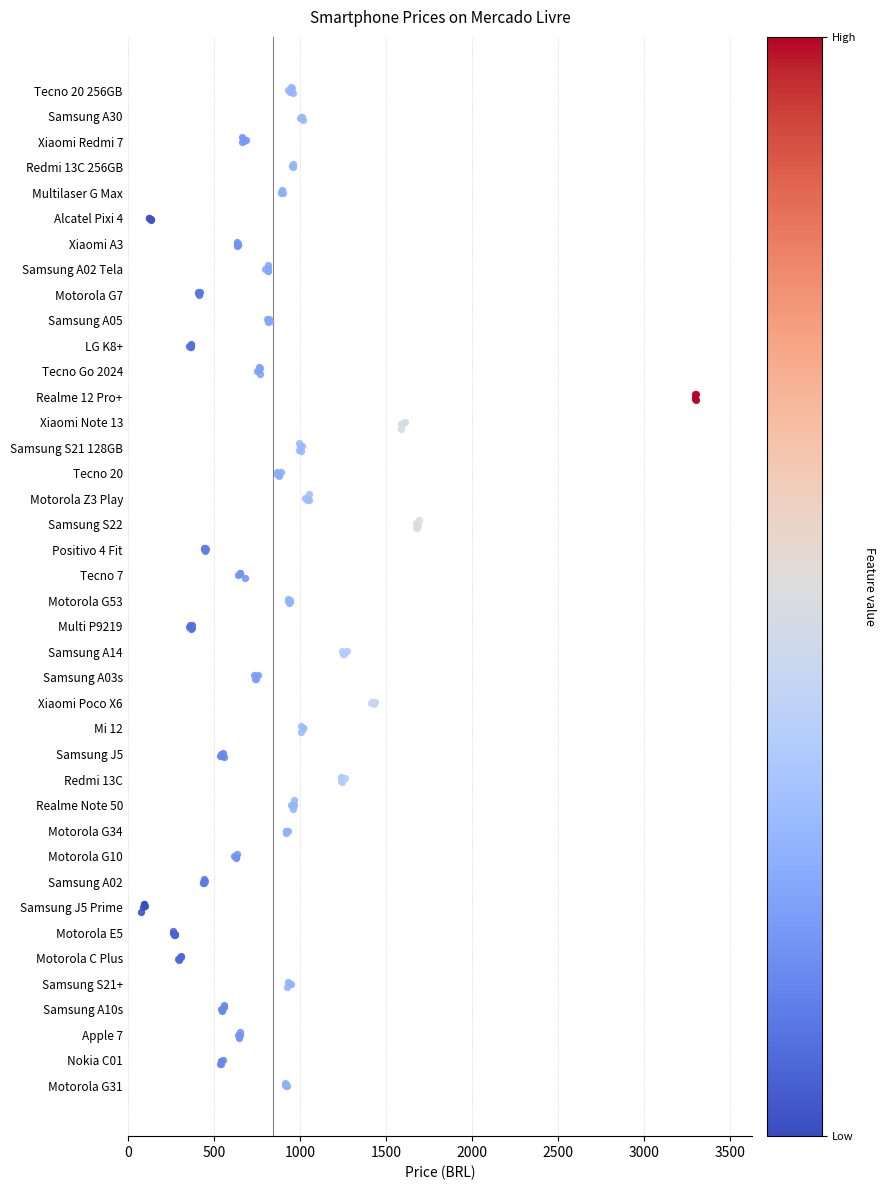

What is the change in value from 500 to 1500?

+0.1